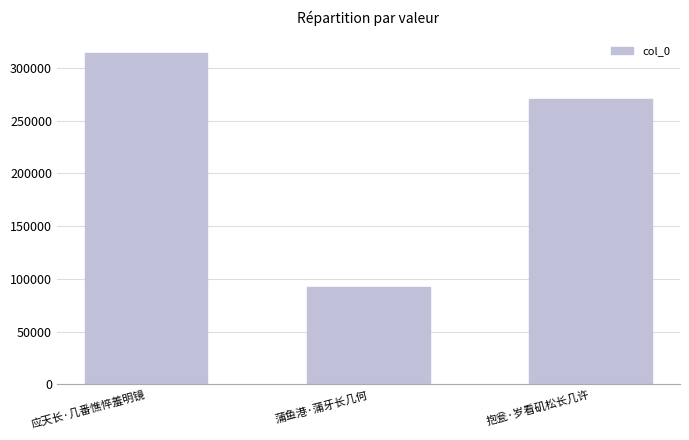

True or false: the data shows 270552 at 抱瓮·岁看矶松长几许.

True